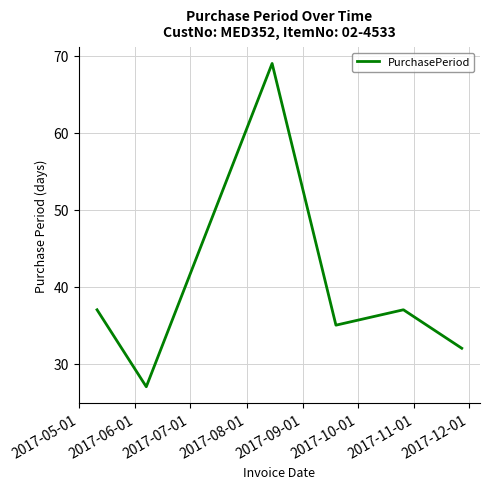

What is the greatest value displayed?

69